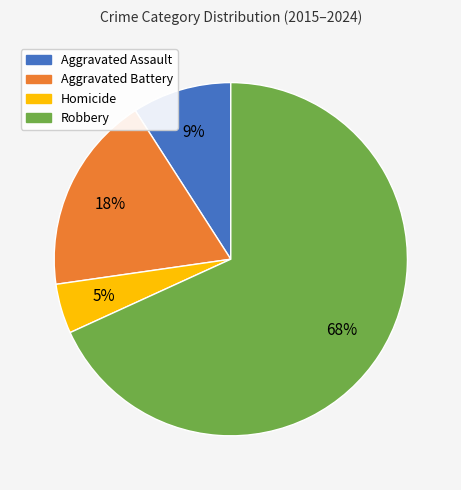

How many slices are in this pie chart?

4